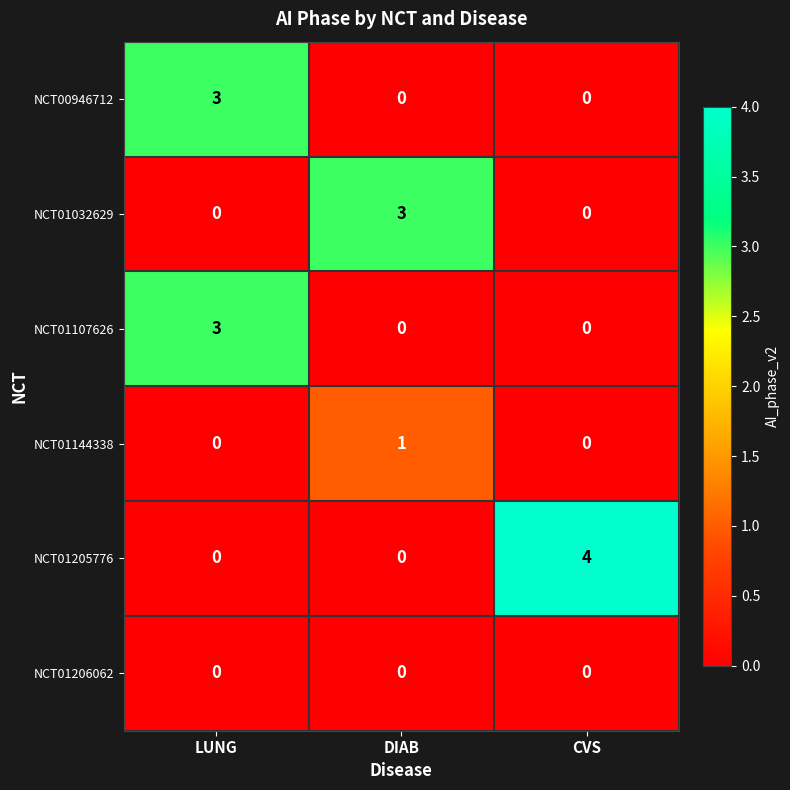

At how many categories does at least one series exceed 2?

3